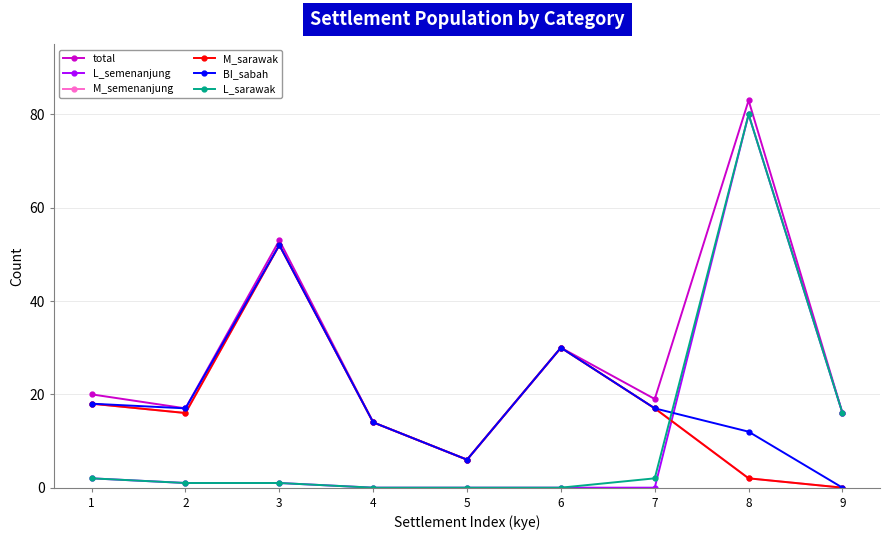

Between 2 and 5, which series saw the biggest shift?

total